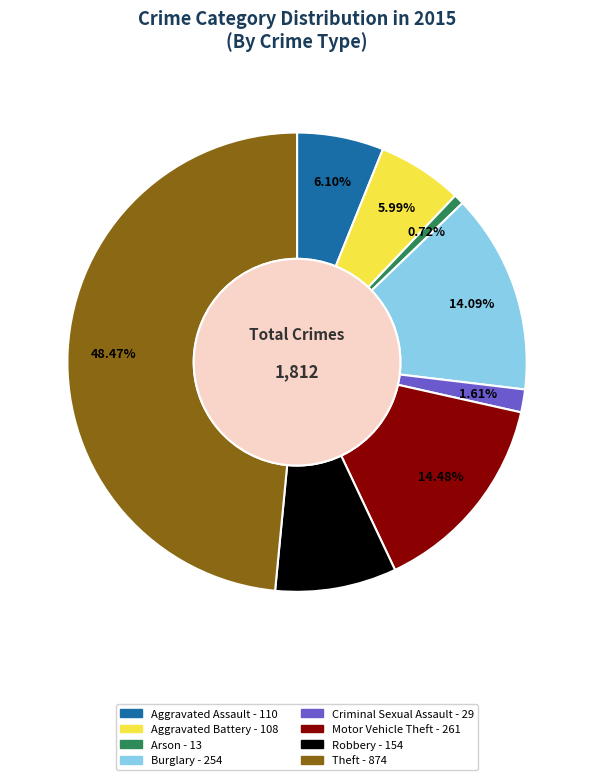

Does Arson account for over 50% of the chart?

No